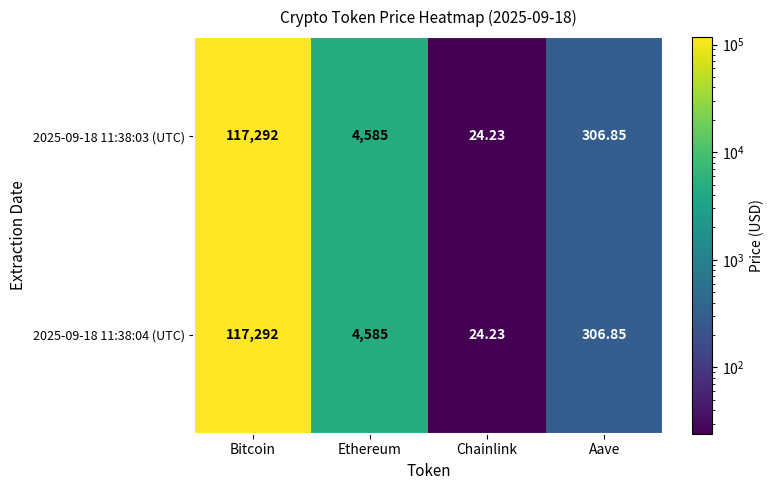

At which category is the sum across all series the highest?

Bitcoin